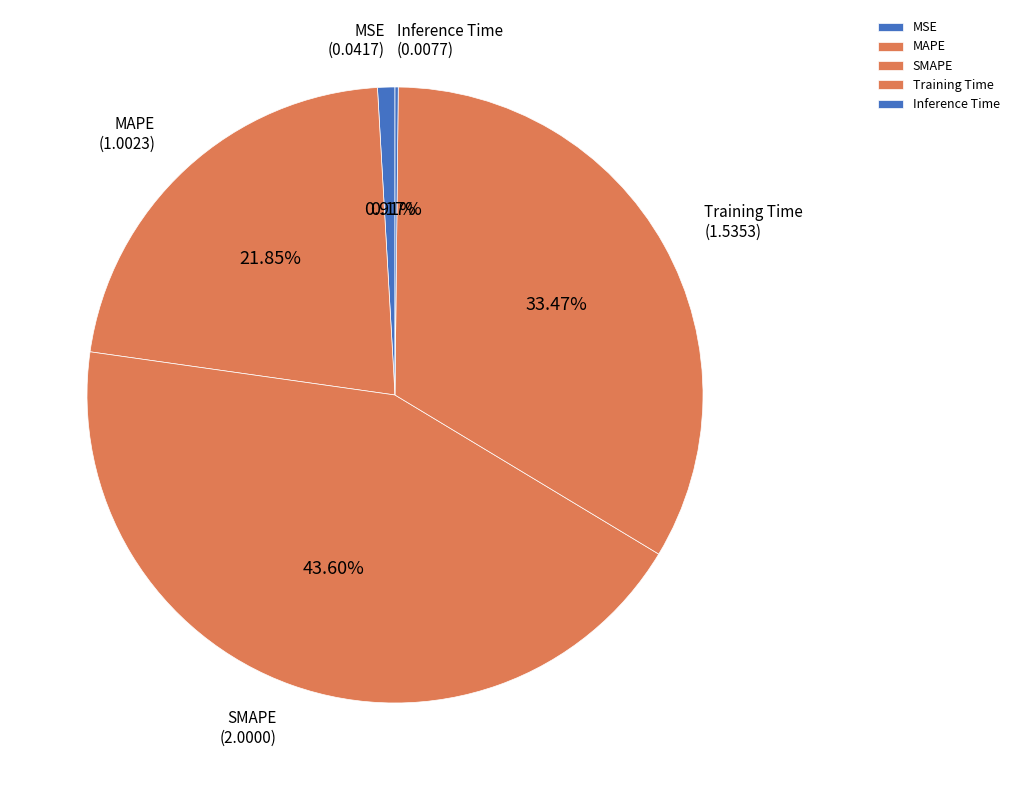

Which slice is the largest?

SMAPE